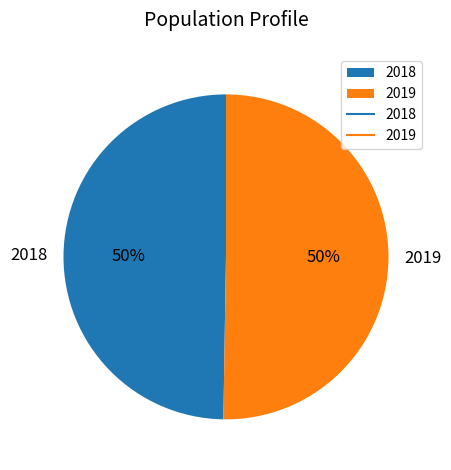

To the nearest percent, what is the average slice percentage?

50%